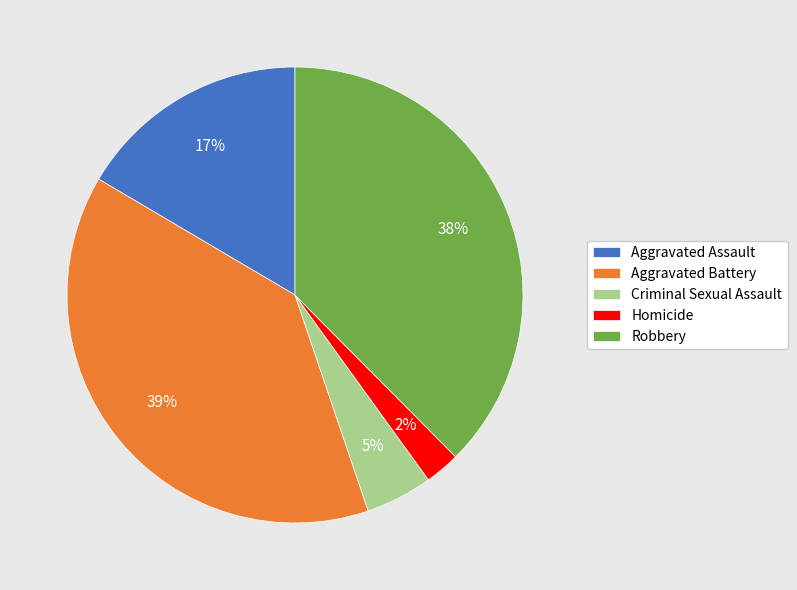

To the nearest percent, what is the combined percentage of Robbery and Aggravated Assault?

54%